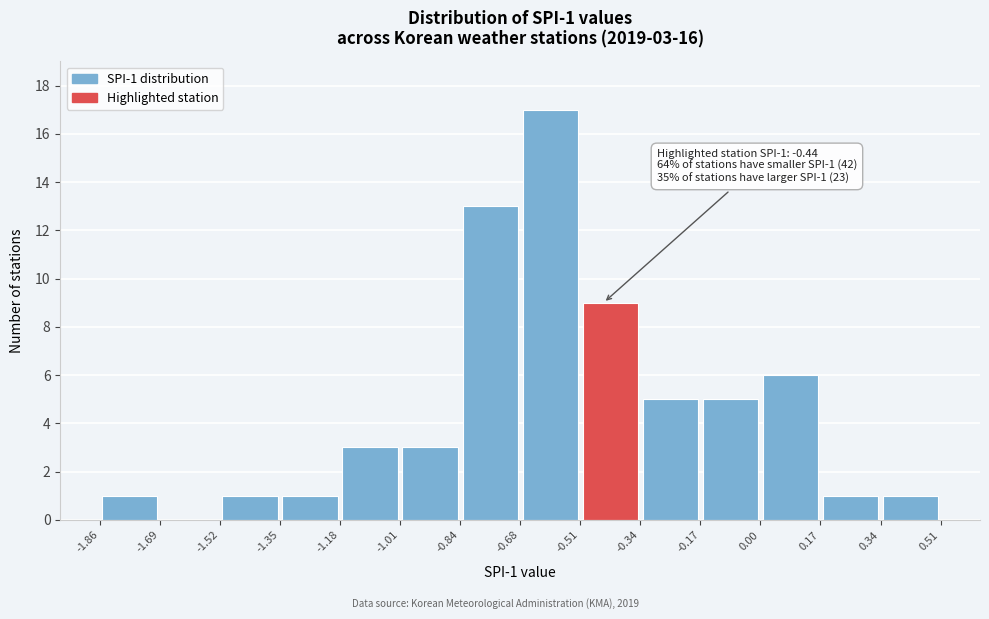

Which range on the x-axis has the tallest bar?

-0.68 to -0.51